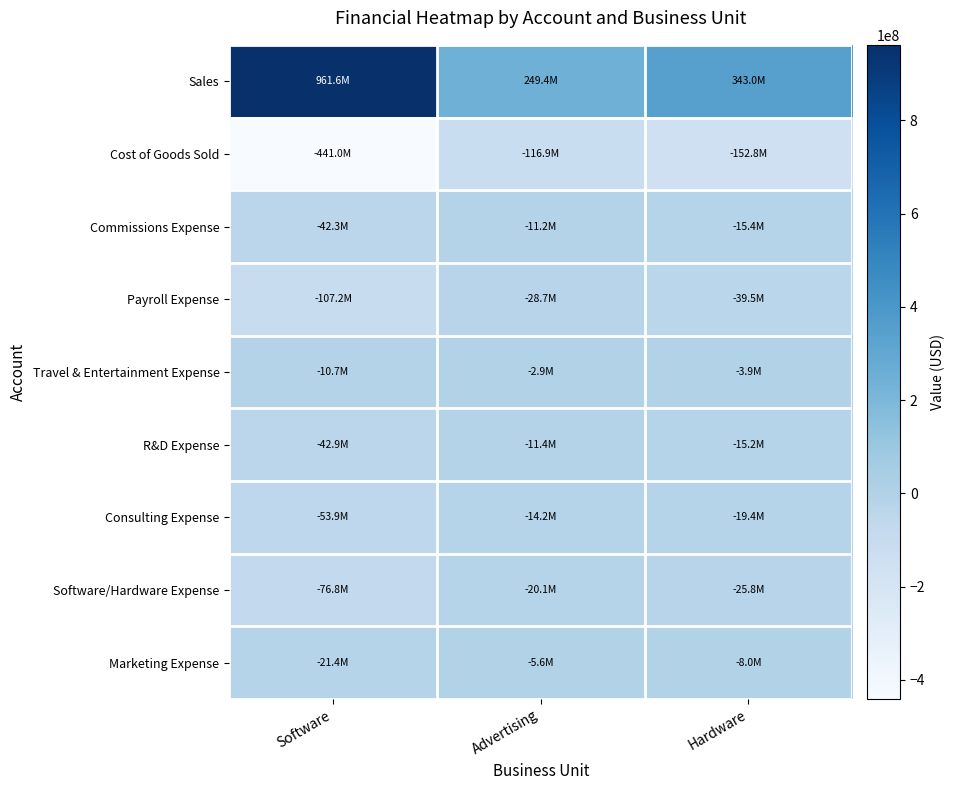

What is the maximum value shown in the chart?

961646659.0